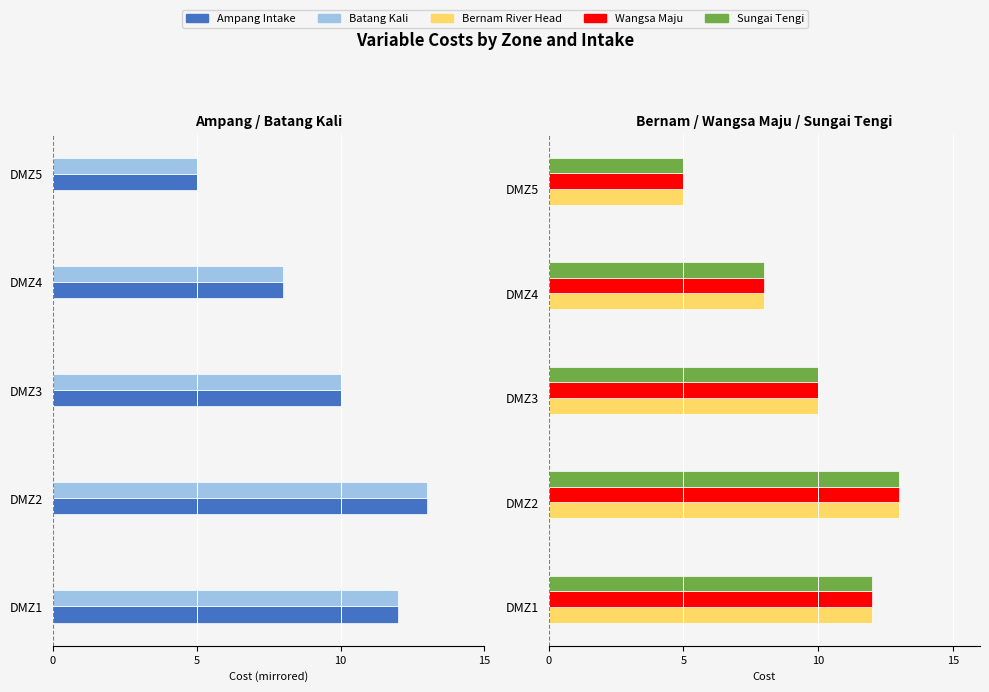

Which series has the largest range (max minus min)?

Ampang Intake